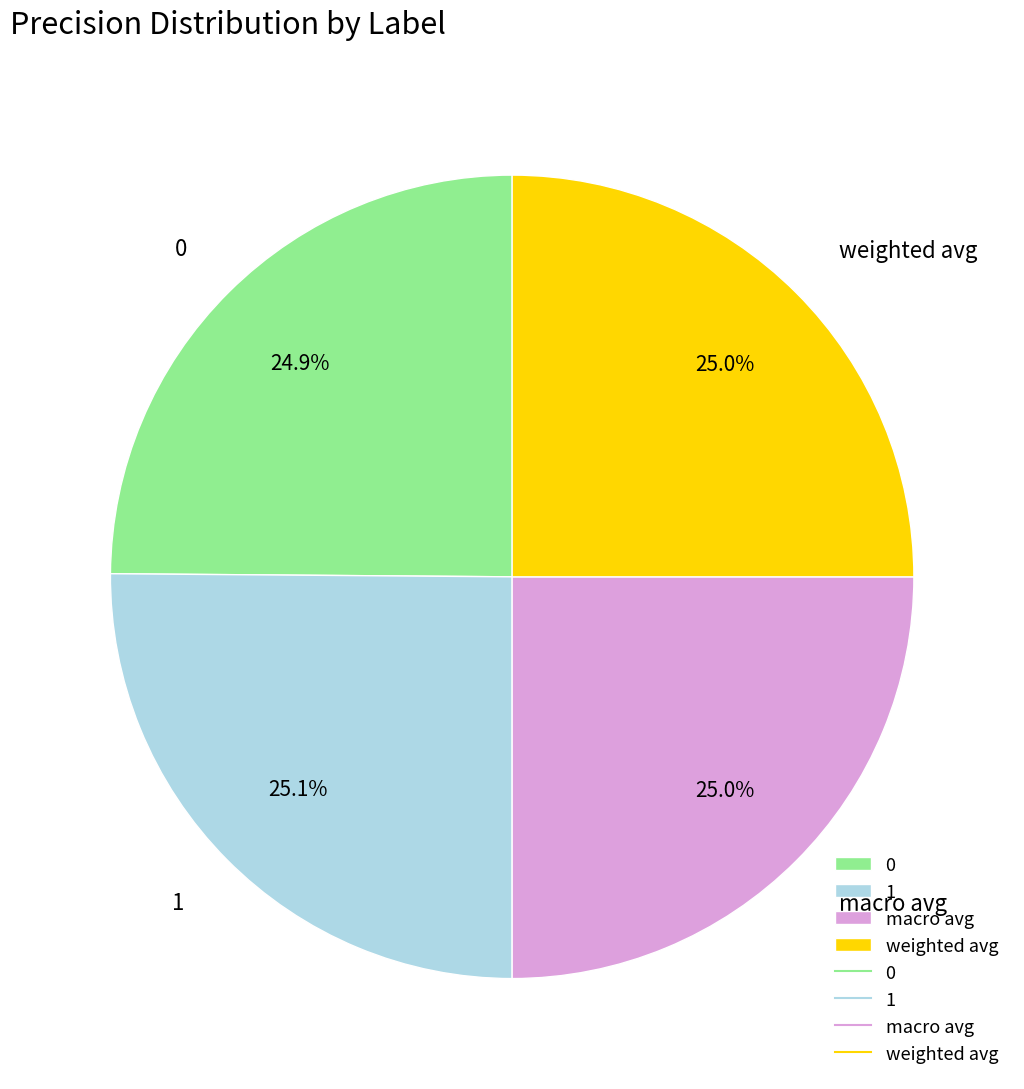

How much of the chart is everything except weighted avg?

75.0%